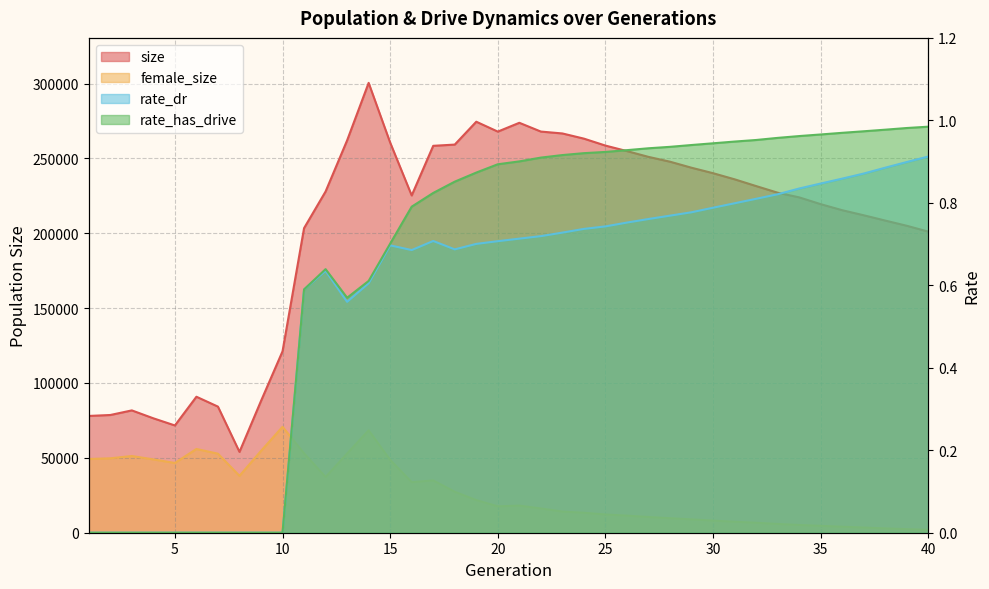

Reading left to right, list all the values displayed in this chart.

size: 77985.0	78622.0	81695.0	76409.0	71632.0	90814.0	84215.0	53977.0	88007.0	121152.0	203393.0	227871.0	262008.0	300420.0	260545.0	225236.0	258383.0	259208.0	274477.0	267876.0	273764.0	267903.0	266642.0	263182.0	258538.0	254863.0	250996.0	247777.0	243747.0	240100.0	236016.0	231500.0	227075.0	223960.0	219420.0	215378.0	211993.0	208454.0	204981.0	201061.0
female_size: 49227.0	49693.0	51228.0	48963.0	46582.0	55933.0	52782.0	37989.0	54641.0	70732.0	53011.0	37222.0	52915.0	68390.0	48619.0	33767.0	34946.0	27357.0	21803.0	17635.0	18134.0	16215.0	14143.0	13349.0	12186.0	11441.0	10517.0	9728.0	8925.0	8110.0	7350.0	6683.0	5879.0	5192.0	4623.0	4027.0	3479.0	2904.0	2396.0	1951.0
rate_dr: 0.0	0.0	0.0	0.0	0.0	0.0	0.0	0.0	0.0	0.0	0.6	0.6	0.6	0.6	0.7	0.7	0.7	0.7	0.7	0.7	0.7	0.7	0.7	0.7	0.7	0.8	0.8	0.8	0.8	0.8	0.8	0.8	0.8	0.8	0.8	0.9	0.9	0.9	0.9	0.9
rate_has_drive: 0.0	0.0	0.0	0.0	0.0	0.0	0.0	0.0	0.0	0.0	0.6	0.6	0.6	0.6	0.7	0.8	0.8	0.9	0.9	0.9	0.9	0.9	0.9	0.9	0.9	0.9	0.9	0.9	0.9	0.9	0.9	1.0	1.0	1.0	1.0	1.0	1.0	1.0	1.0	1.0